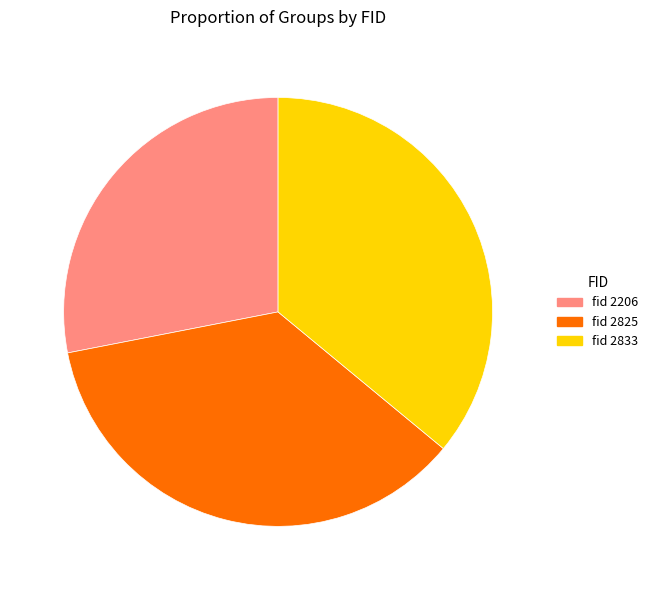

Which slice is the smallest?

fid 2206